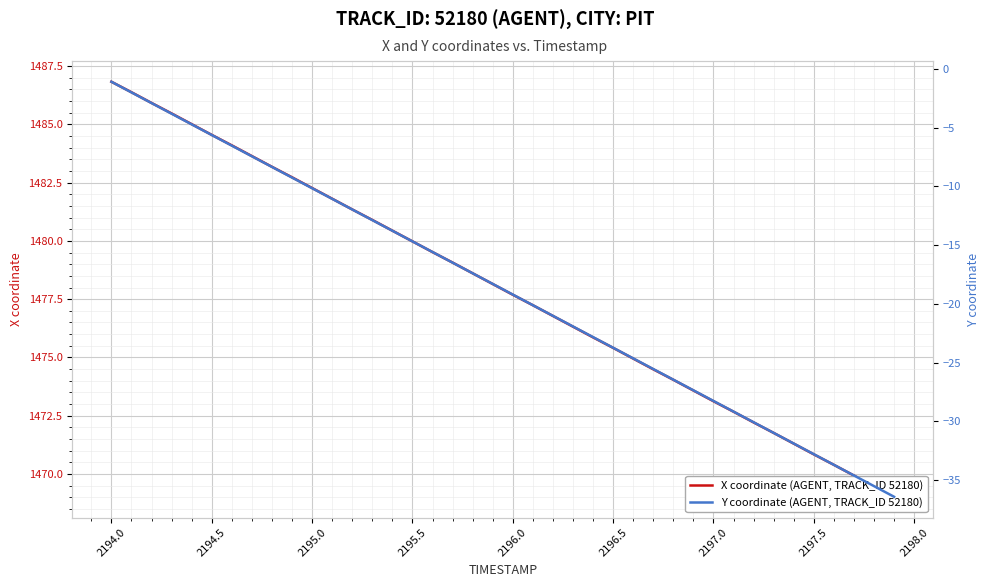

What is the value of the Y coordinate (AGENT, TRACK_ID 52180) point at the 29th from the left?

-26.5